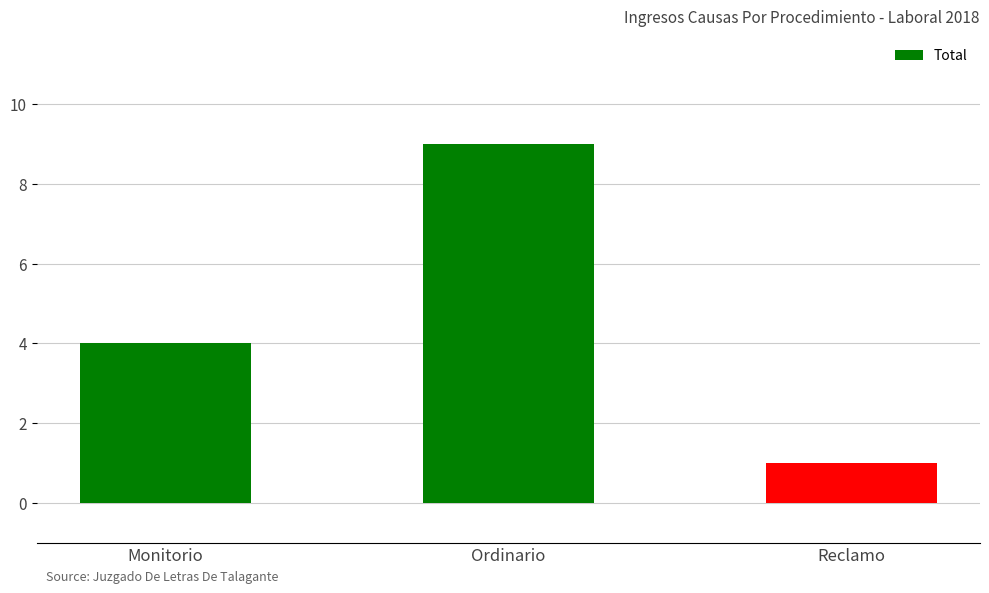

What is the difference between the maximum and second lowest values?

5